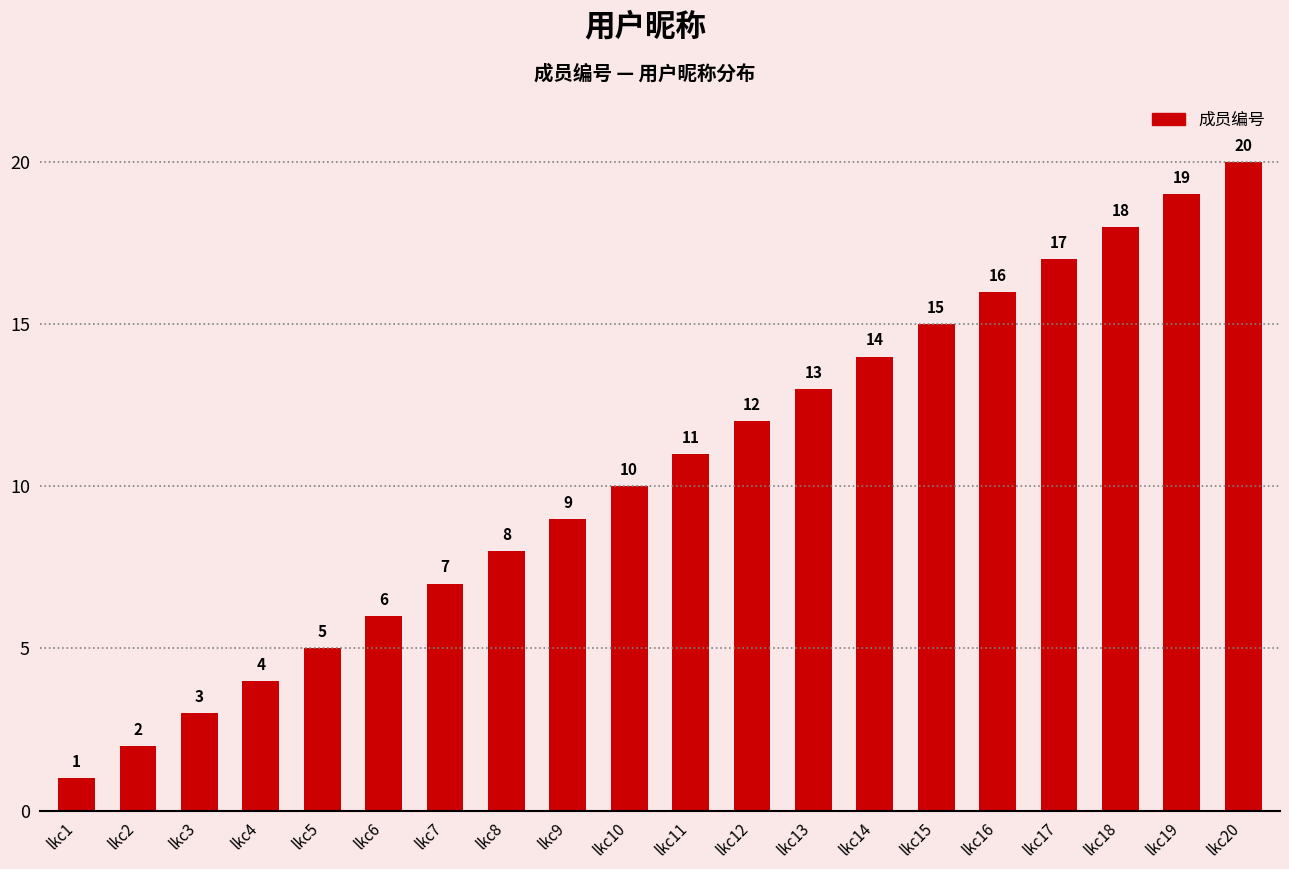

The chart shows a value of 4 at lkc4. True or false?

True